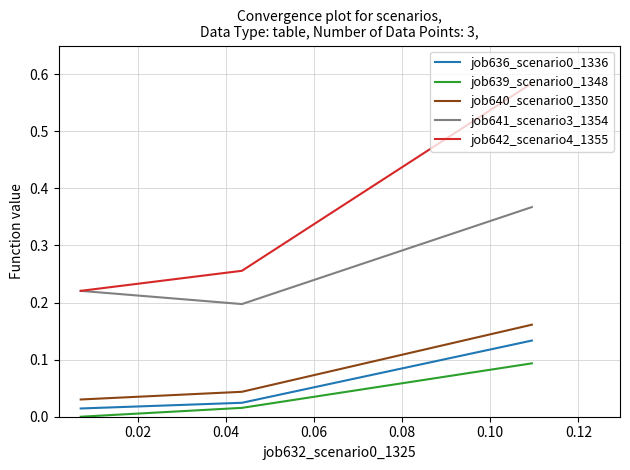

Does the chart have visible grid lines?

Yes